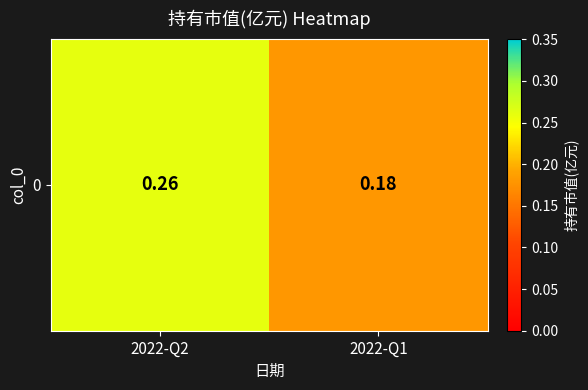

What is the change in value from 2022-Q2 to 2022-Q1?

-0.1